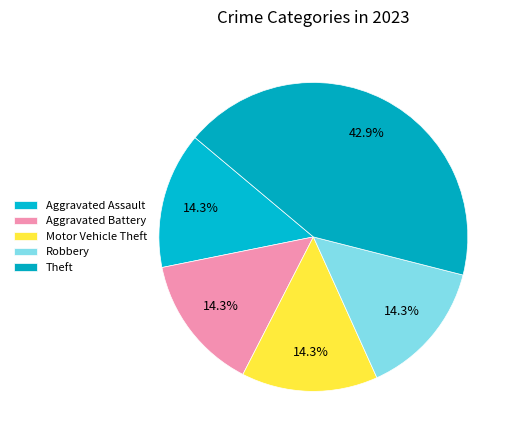

How many segments does this pie chart have?

5